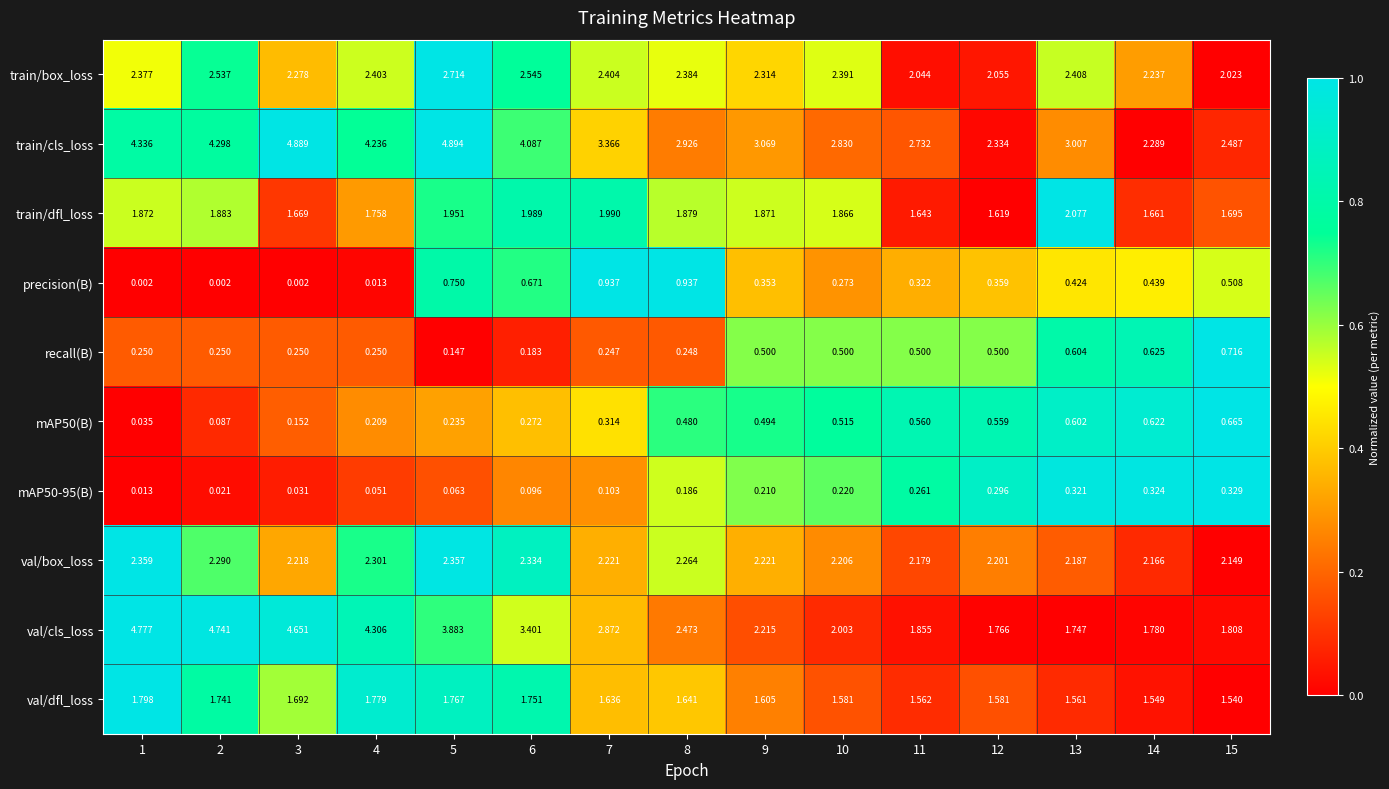

Which series has the largest range (max minus min)?

val/cls_loss